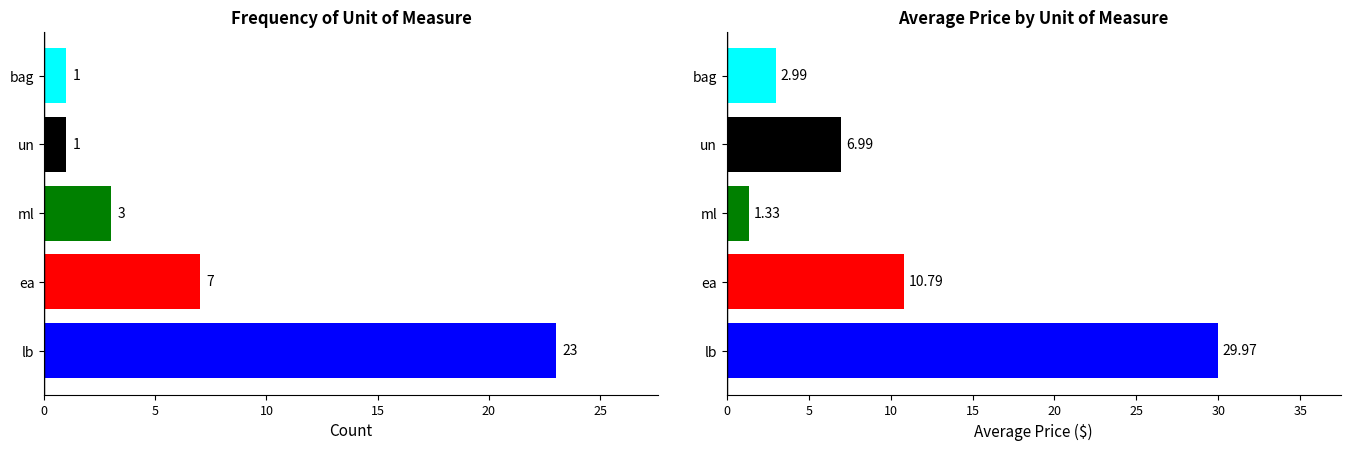

How many series are shown in this chart?

2